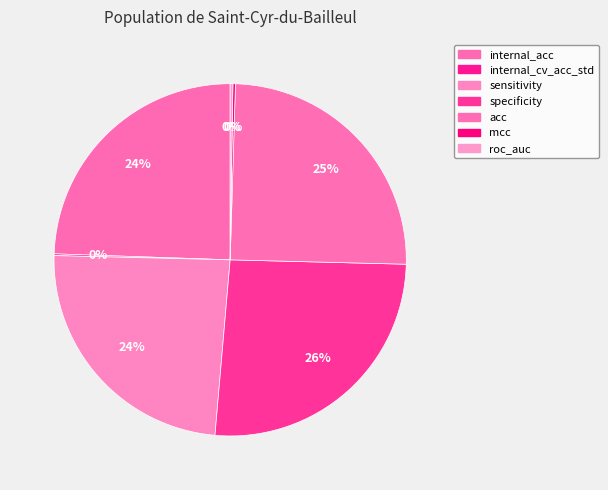

To the nearest percent, what is the average slice percentage?

14%